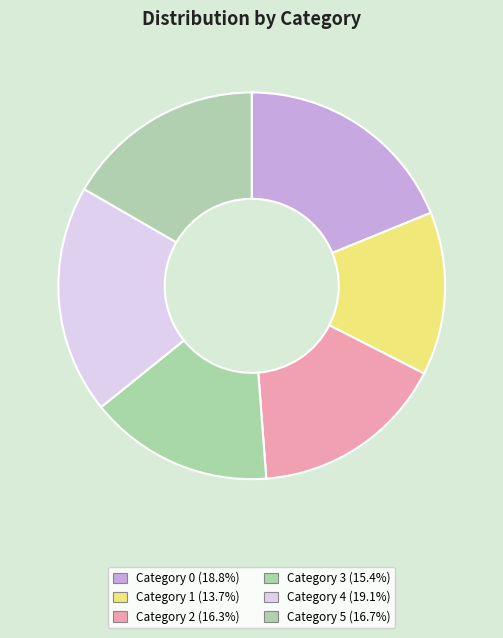

How many slices are in this pie chart?

6